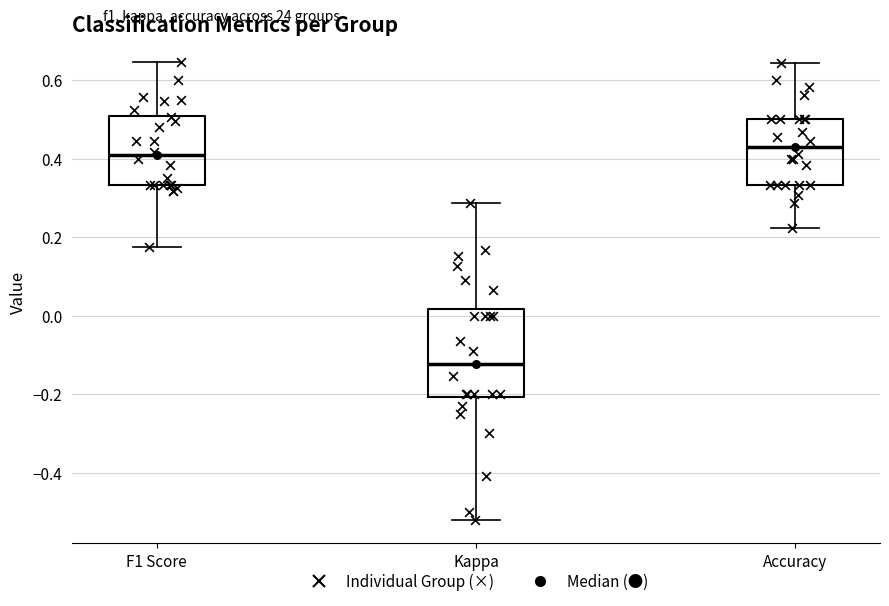

Where is the upper edge of the box for Accuracy on the y-axis? The values are not printed on the chart, so give them approximately, as read against the axis.

0.50